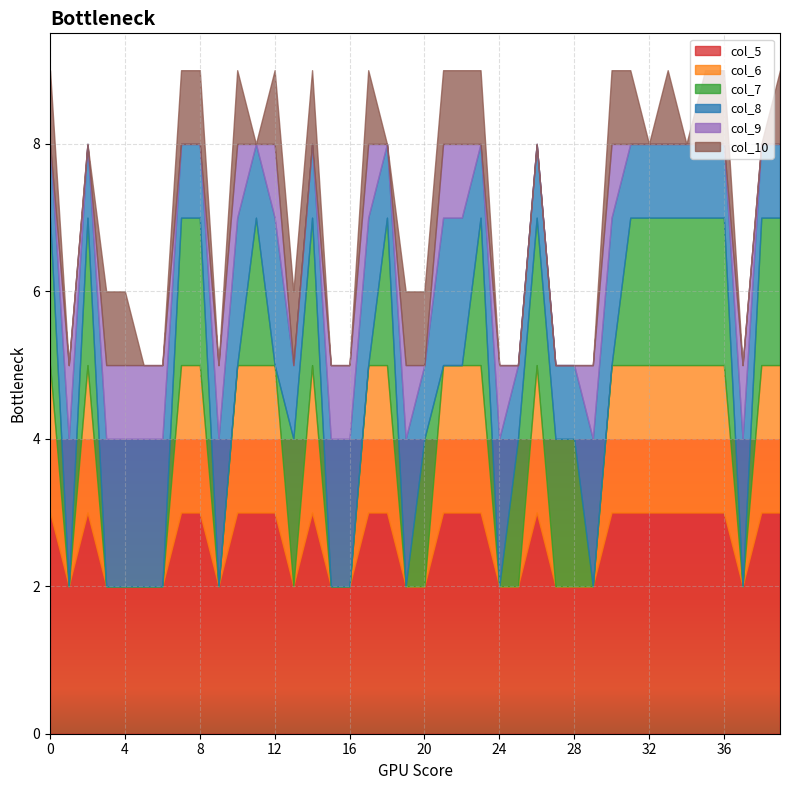

What is the sum of all col_7 values?

44